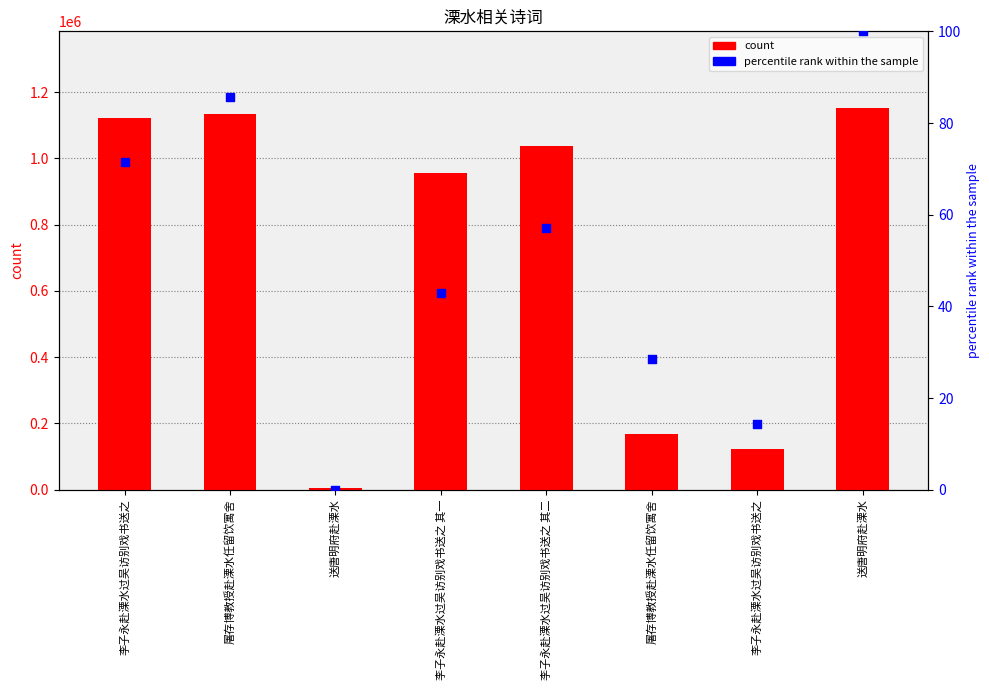

Which series contains the lowest Y value?

percentile rank within the sample